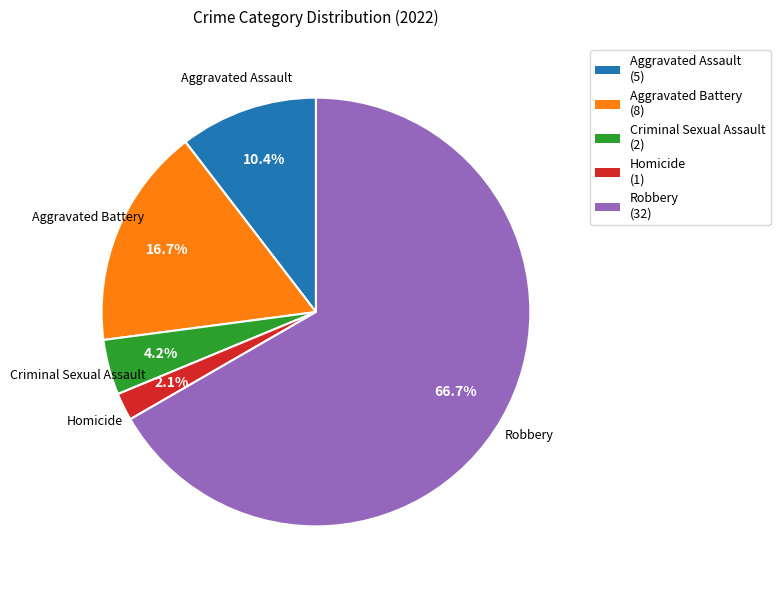

The Aggravated Battery slice represents 22% of the pie. True or false?

False